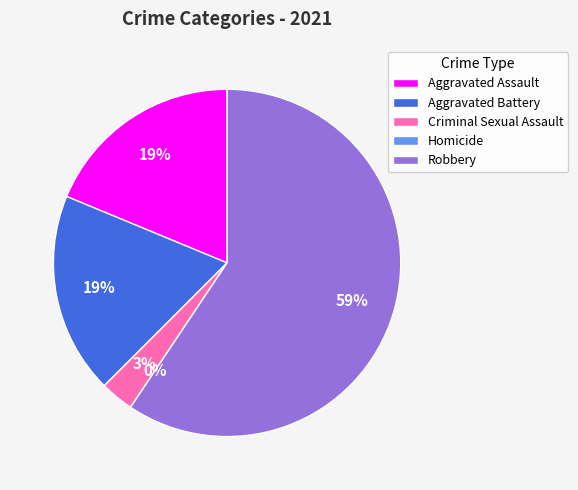

True or false: Robbery accounts for 59% of the total.

True